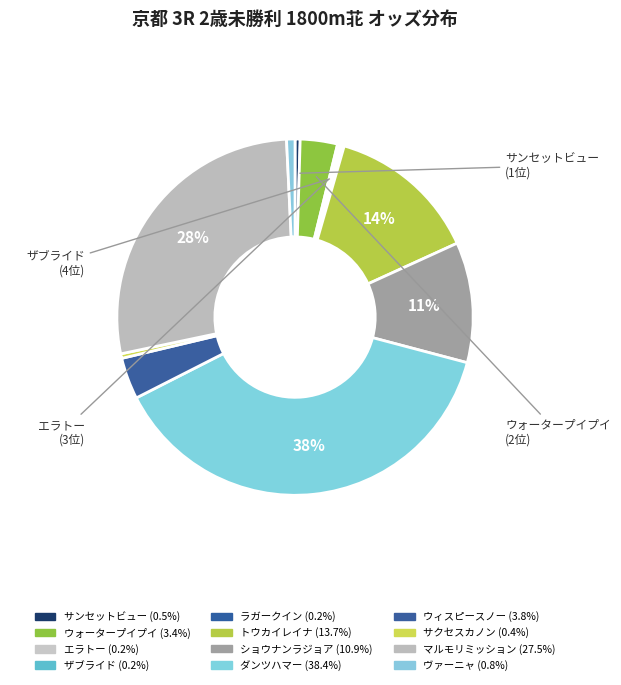

Is the sum of ザブライド and ウィスピースノー greater than half?

No